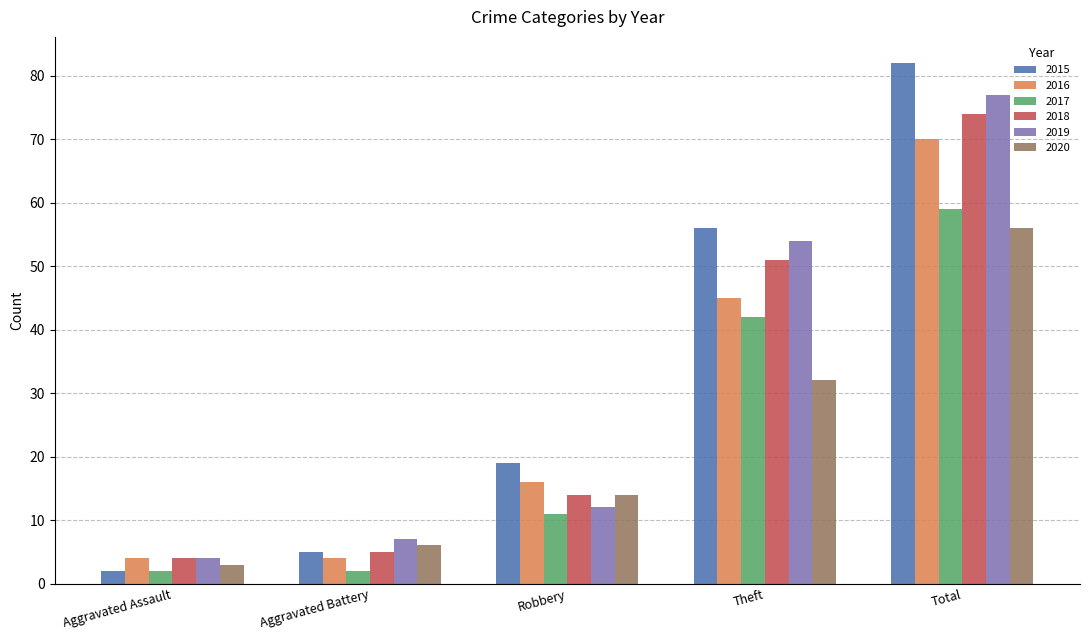

What is the average value of the 2016 series?

28